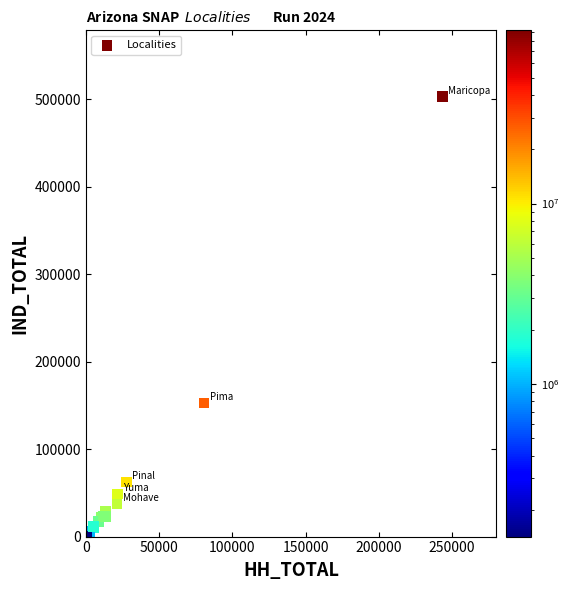

What Y value in the scatter plot is closest to 252165?

152745